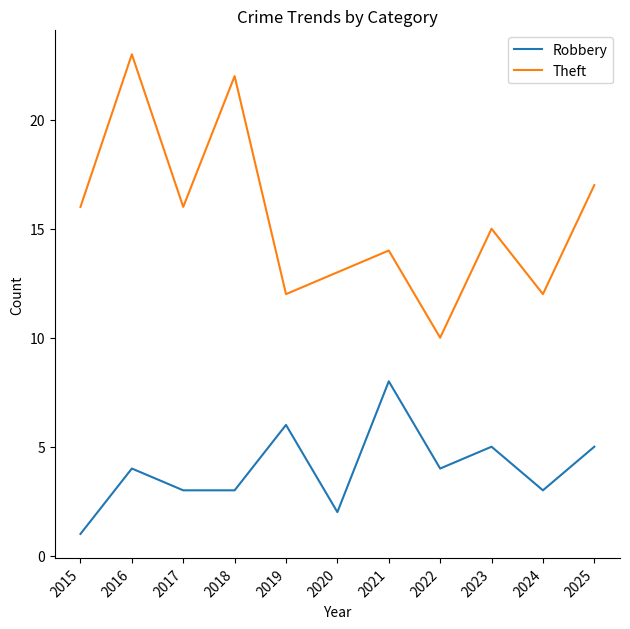

List the series in order of their overall mean, highest first.

Theft, Robbery